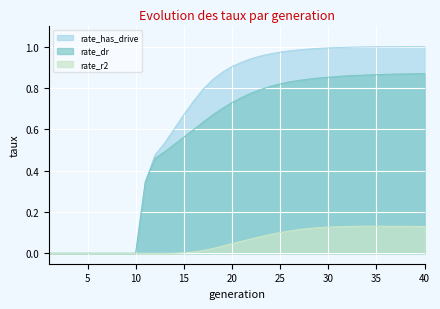

How many series are shown in this chart?

3